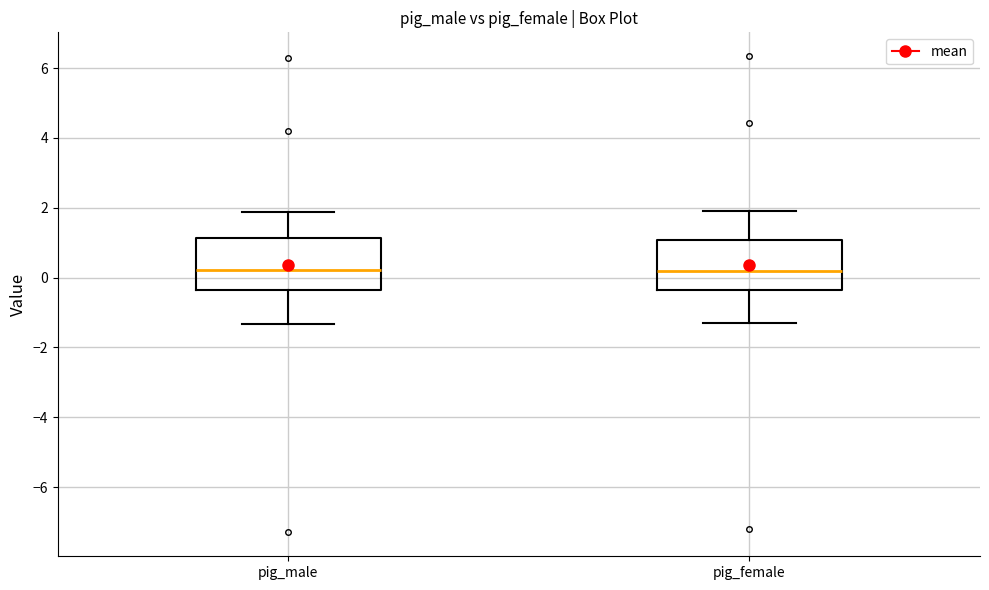

Reading left to right, read every box against the y-axis: the position of its median line, the range the box covers, and the ends of its whiskers. The values are not printed on the chart, so give them approximately, as read against the axis.

pig_male: median 0.2, box -0.4 to 1.2, whiskers -1.4 to 1.8
pig_female: median 0.2, box -0.4 to 1.0, whiskers -1.4 to 2.0